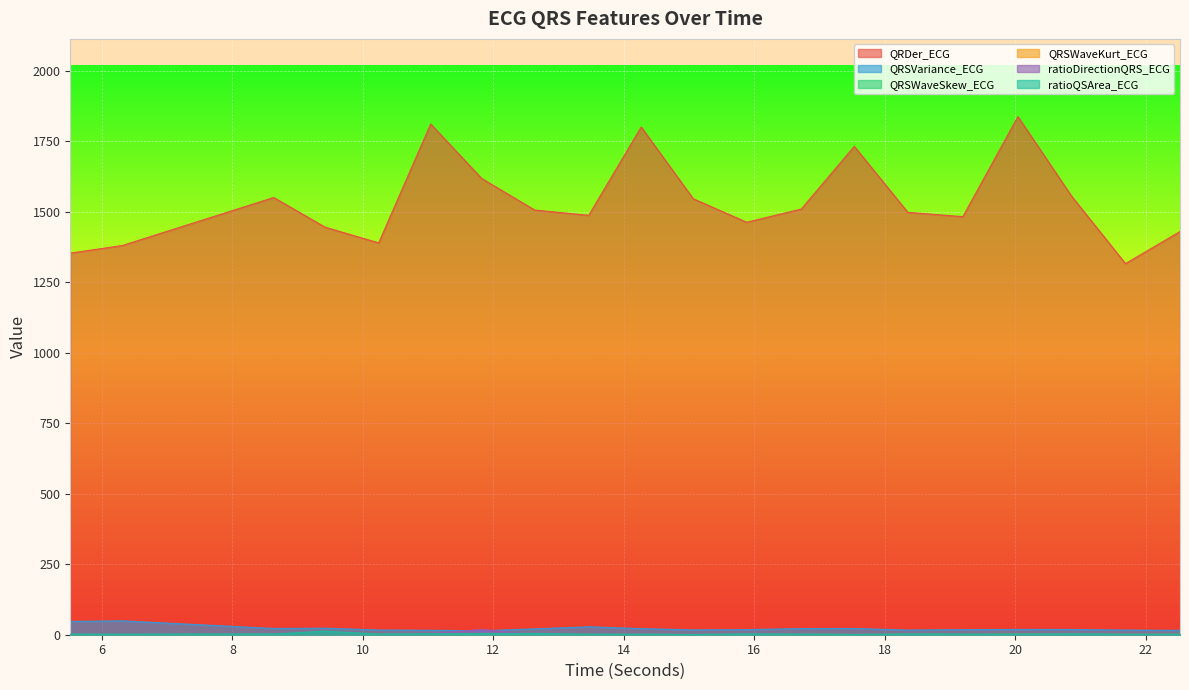

What are all the series names shown in the legend?

QRDer_ECG, QRSVariance_ECG, QRSWaveSkew_ECG, QRSWaveKurt_ECG, ratioDirectionQRS_ECG, ratioQSArea_ECG